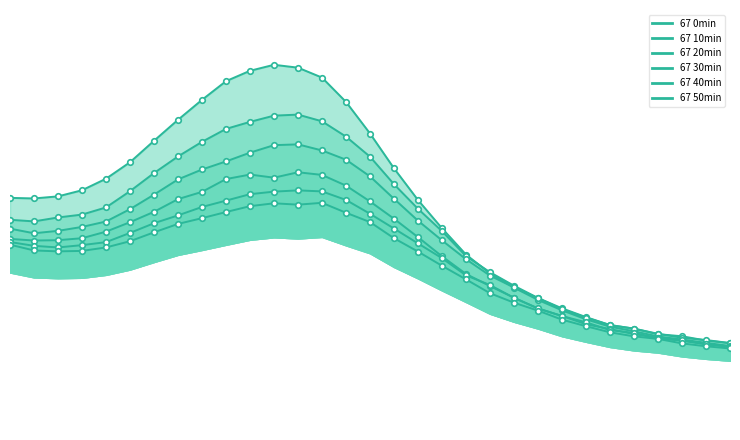

How many lines are shown in the chart?

6